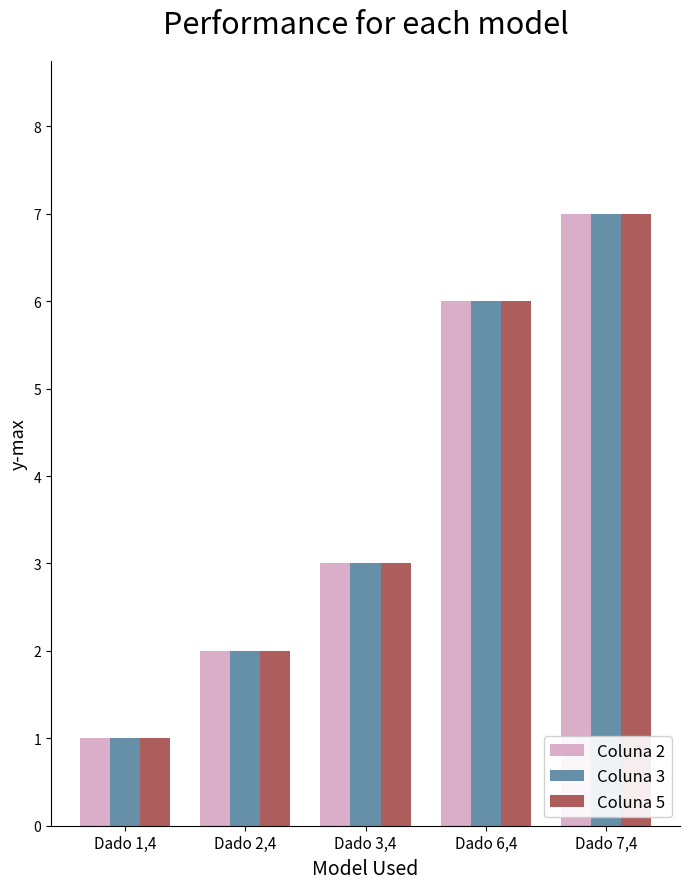

Rank the categories by Coluna 5 value from highest to lowest.

Dado 7,4, Dado 6,4, Dado 3,4, Dado 2,4, Dado 1,4